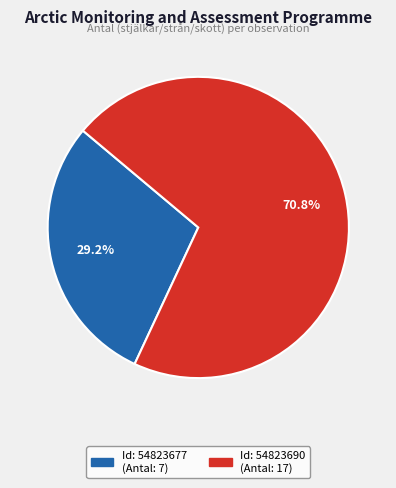

Which slice represents more than half of the pie?

54823690